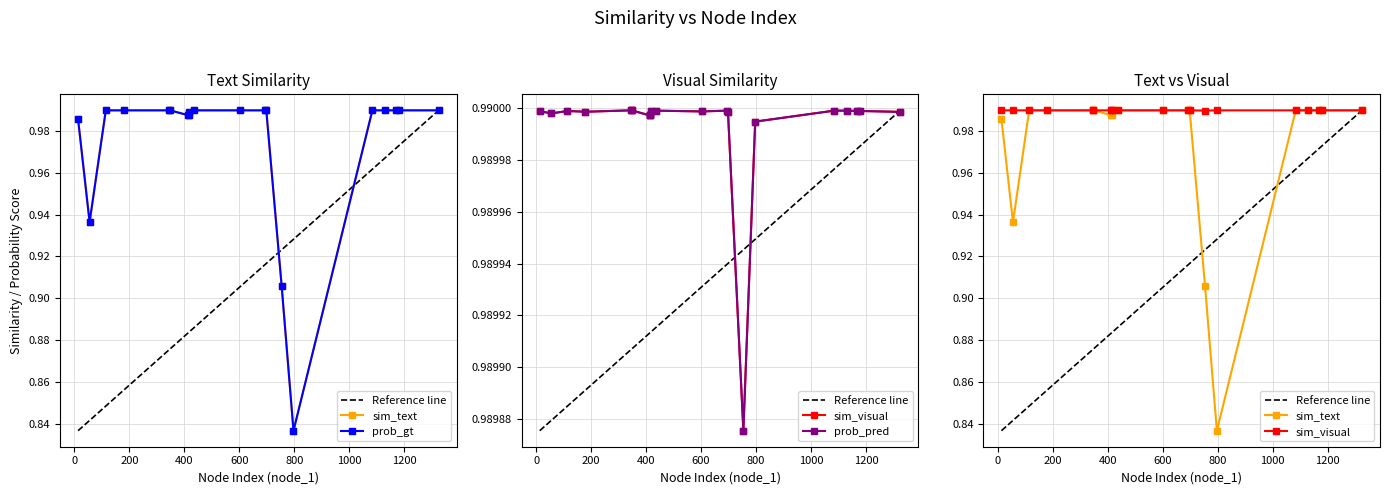

Is it true that prob_pred equals 1.0 at 17?

True